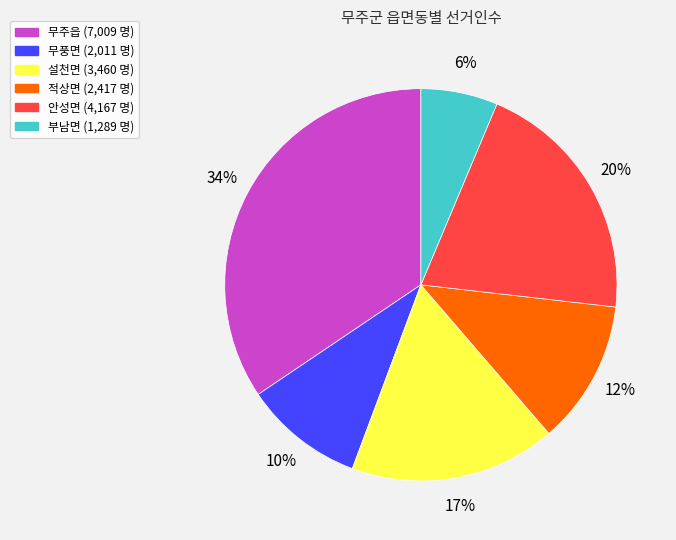

Is the sum of 무주읍 and 안성면 greater than half?

Yes